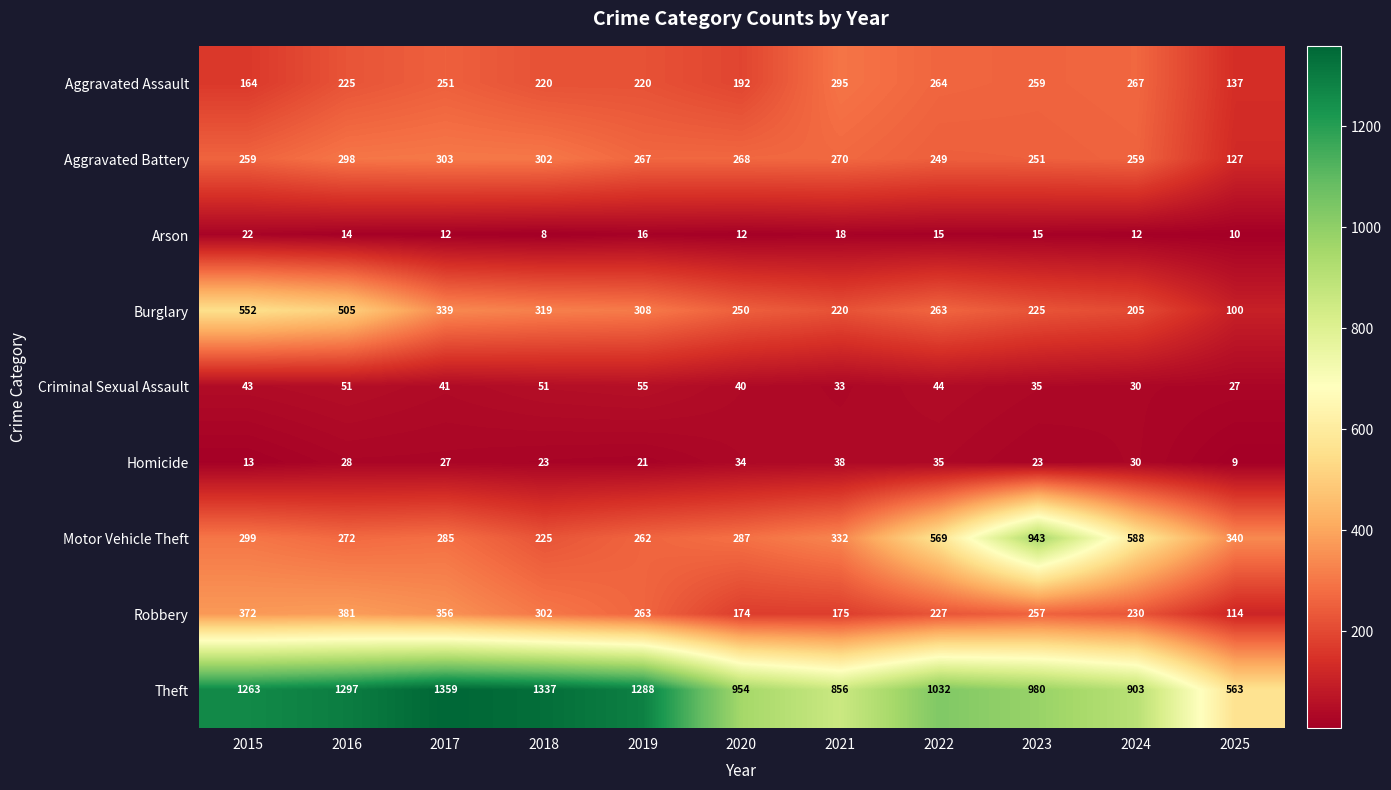

At which label is Criminal Sexual Assault closest to 41?

2017